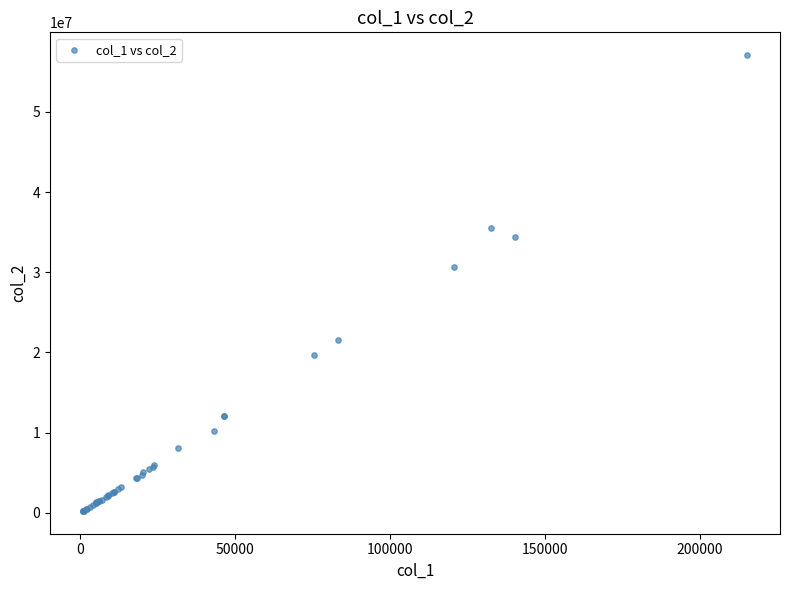

What Y value in the scatter plot is closest to 28659875?

30610372